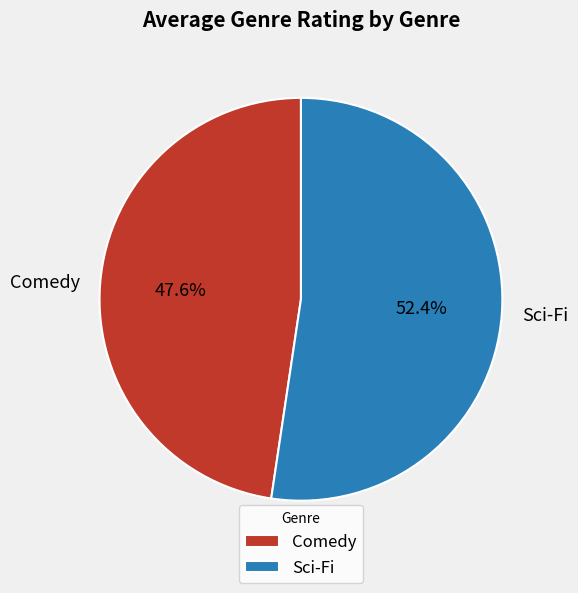

To the nearest percent, what is the difference between the largest and smallest slice percentages?

5%